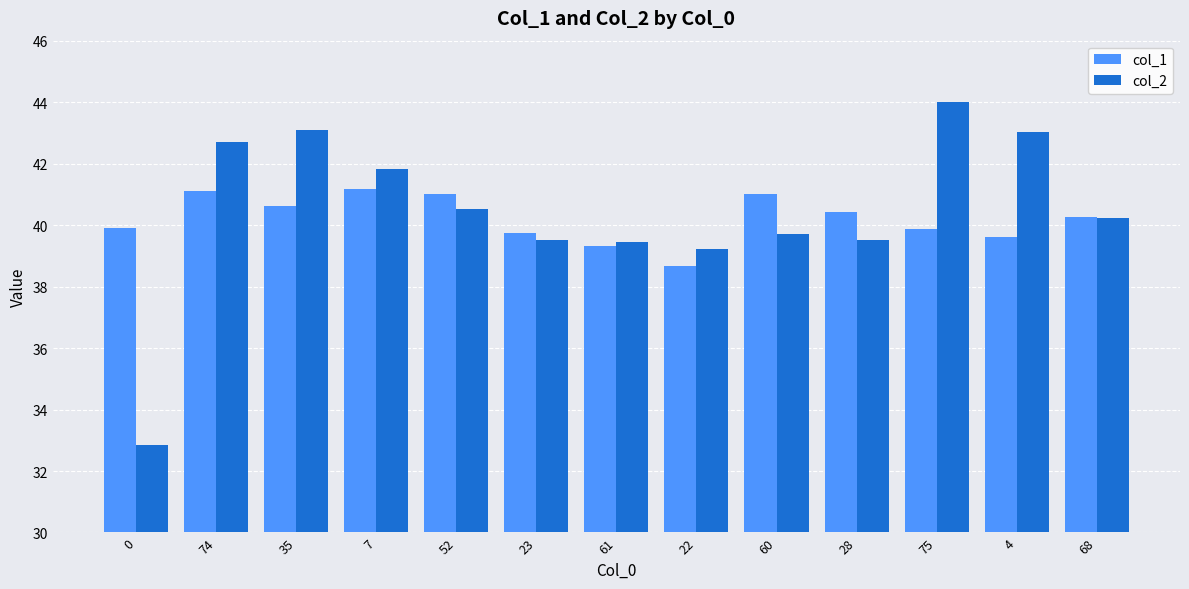

How many bars are there in each group?

2